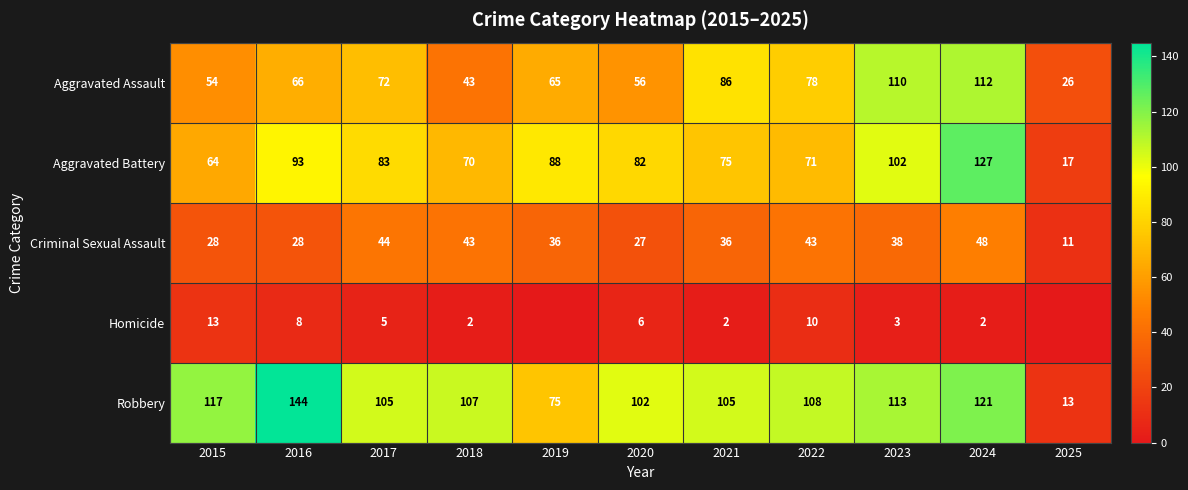

At which label does Criminal Sexual Assault reach its peak?

2024